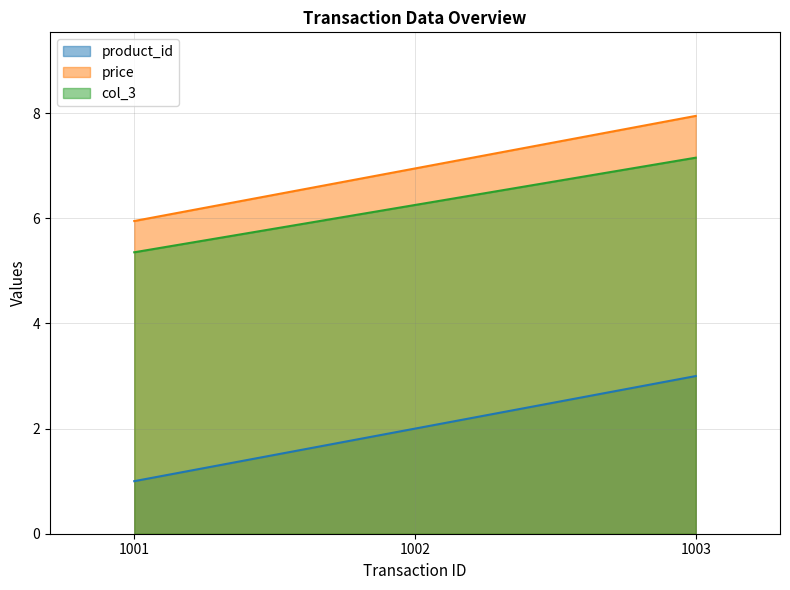

How many data points in col_3 are less than 6?

1